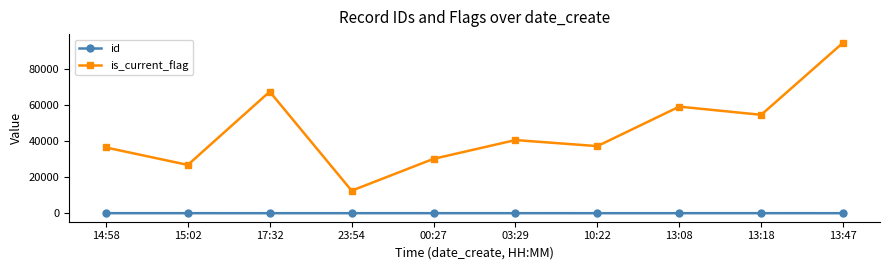

True or false: id and is_current_flag intersect in this chart.

False